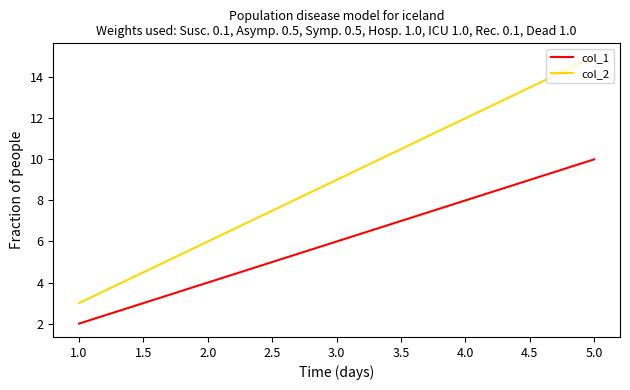

What is the difference between the second highest and minimum values in the col_2 series?

9